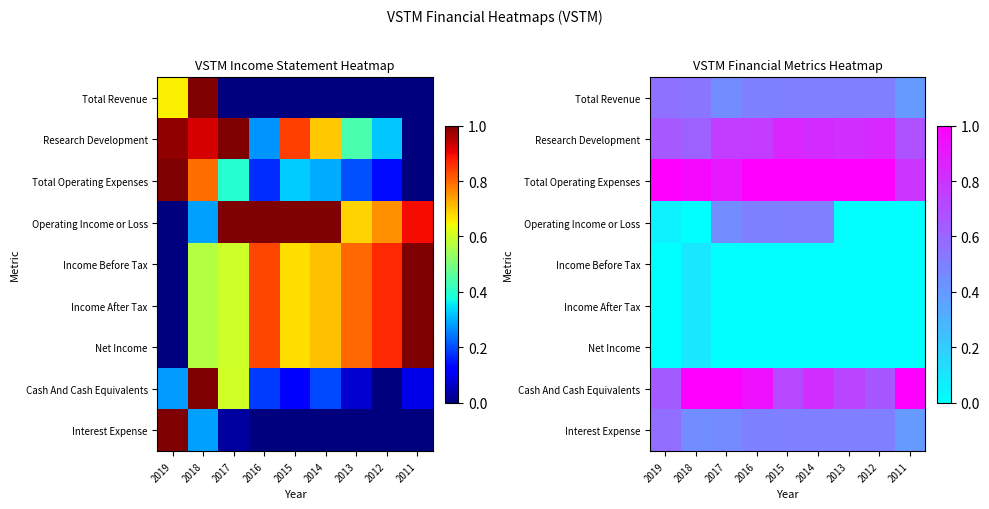

Count the number of categories in the chart.

9